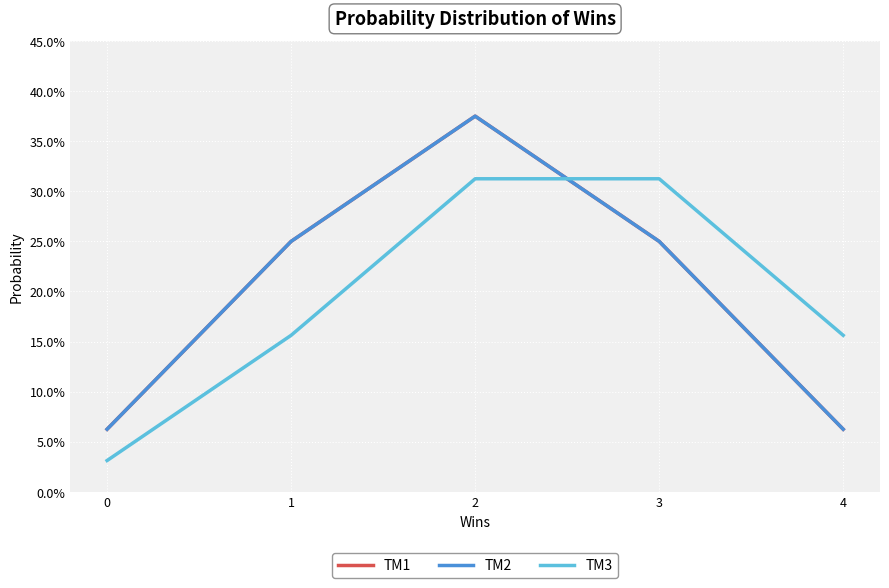

Does the chart have visible grid lines?

Yes